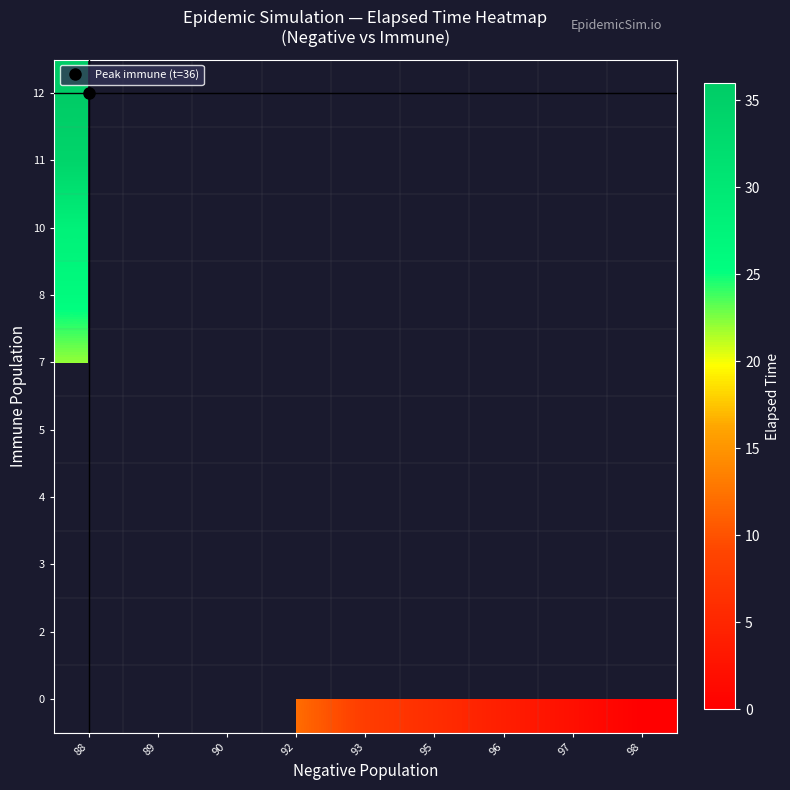

Is the value of 8 at 96 greater than the value of 0 at 88?

No